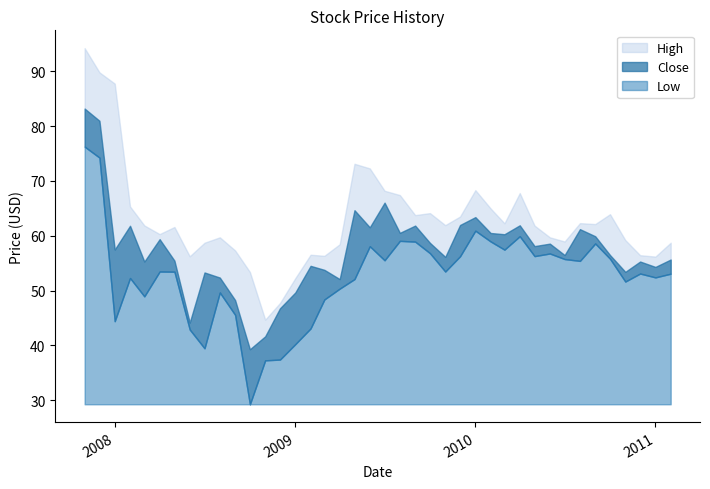

At which category does High reach its first local peak?

2008-05